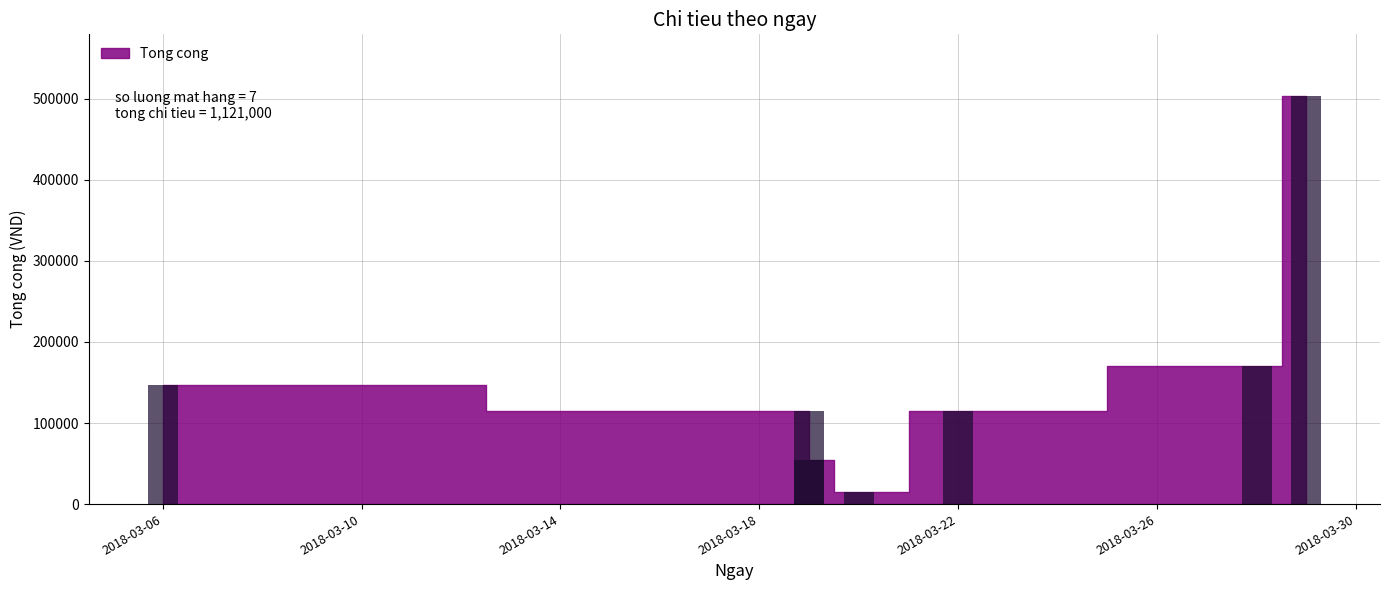

Count the number of data series in this chart.

1